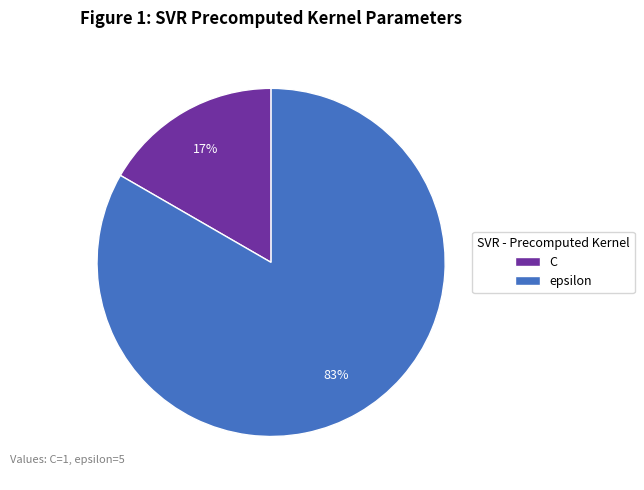

What is the majority slice?

epsilon